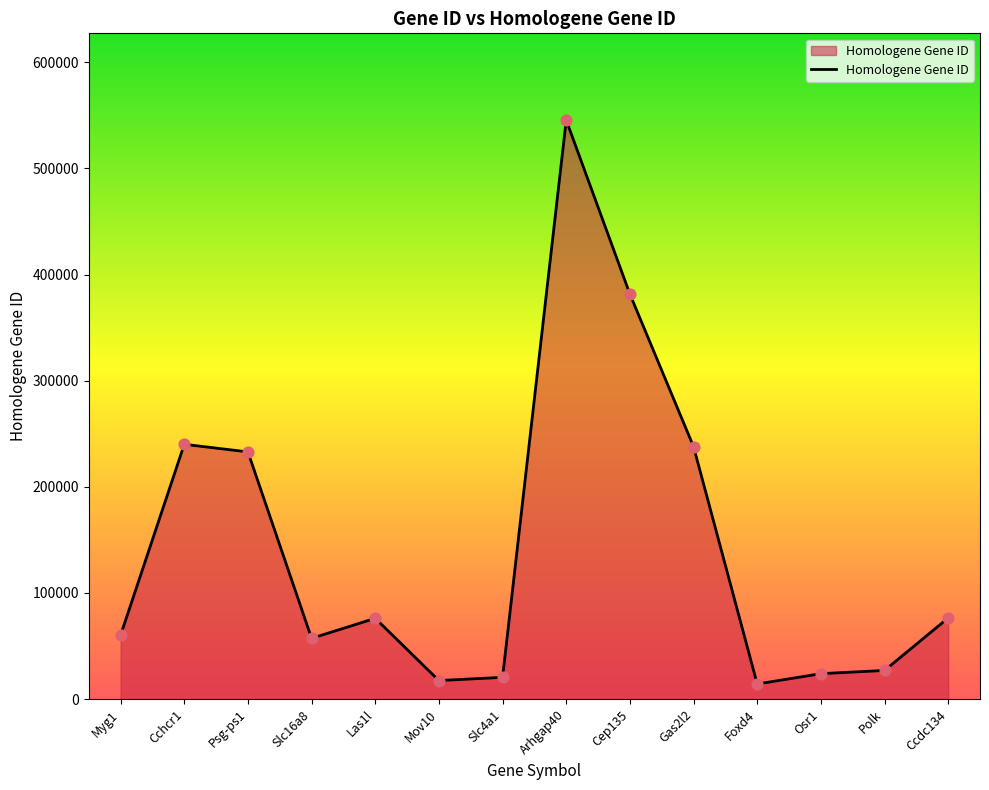

What is the ratio of the value at Slc4a1 to the value at Psg-ps1?

0.1